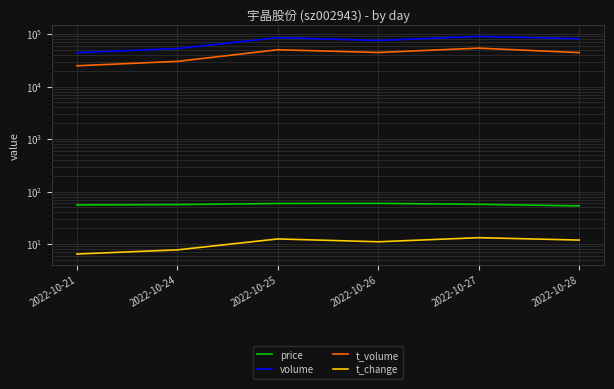

What is the highest value of the price series?

59.6